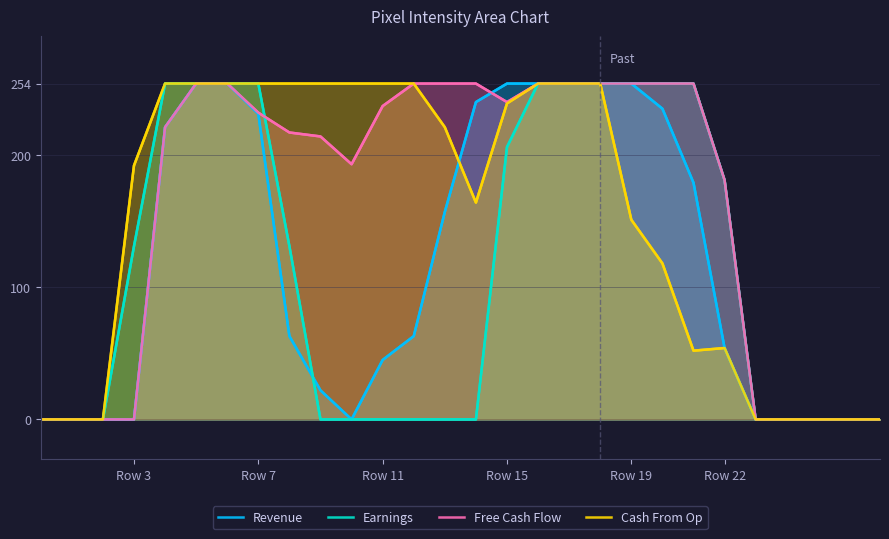

In Cash From Op, how many points are lower than both neighbors (excluding endpoints)?

2